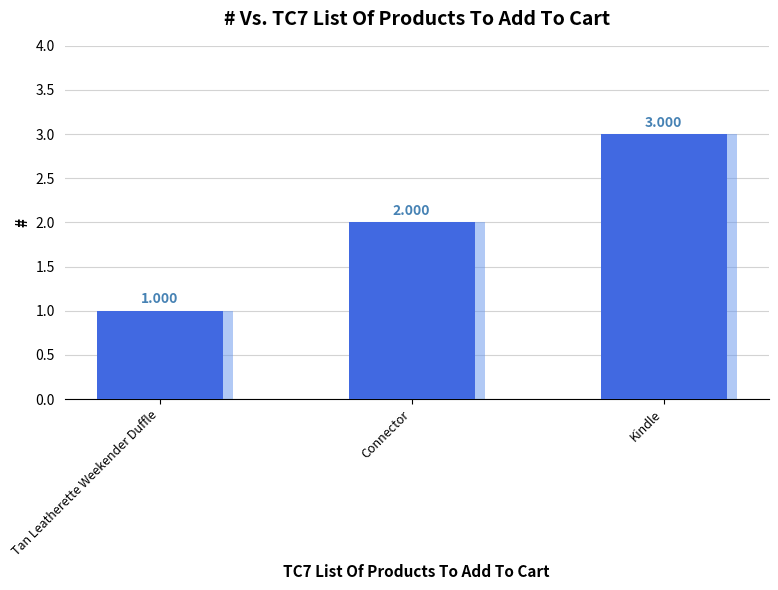

Does the chart contain any negative values?

No